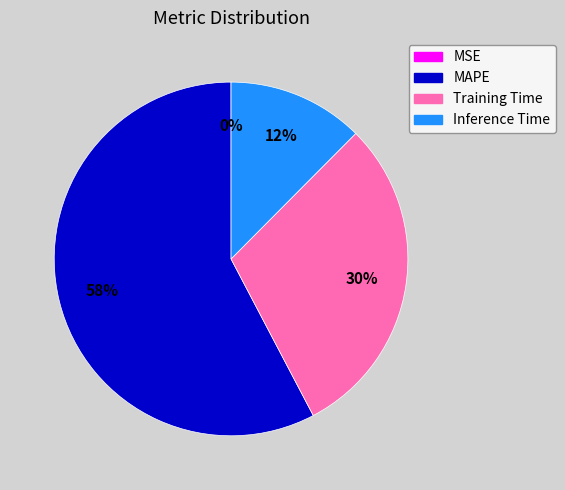

The Training Time slice represents 30% of the pie. True or false?

True